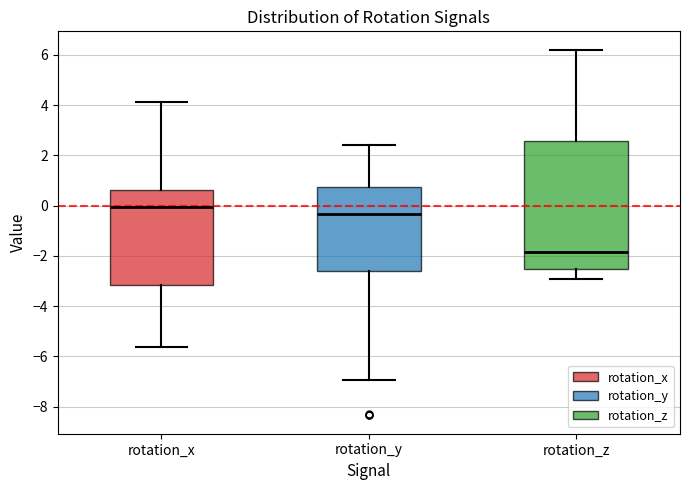

Reading left to right, transcribe this box plot: for each box, give where its median line is, the range the box spans, and where its two whiskers end, as read against the y-axis. The values are not printed on the chart, so give them approximately, as read against the axis.

rotation_x: median 0.0, box -3.2 to 0.6, whiskers -5.6 to 4.2
rotation_y: median -0.4, box -2.6 to 0.8, whiskers -7.0 to 2.4
rotation_z: median -1.8, box -2.6 to 2.6, whiskers -3.0 to 6.2